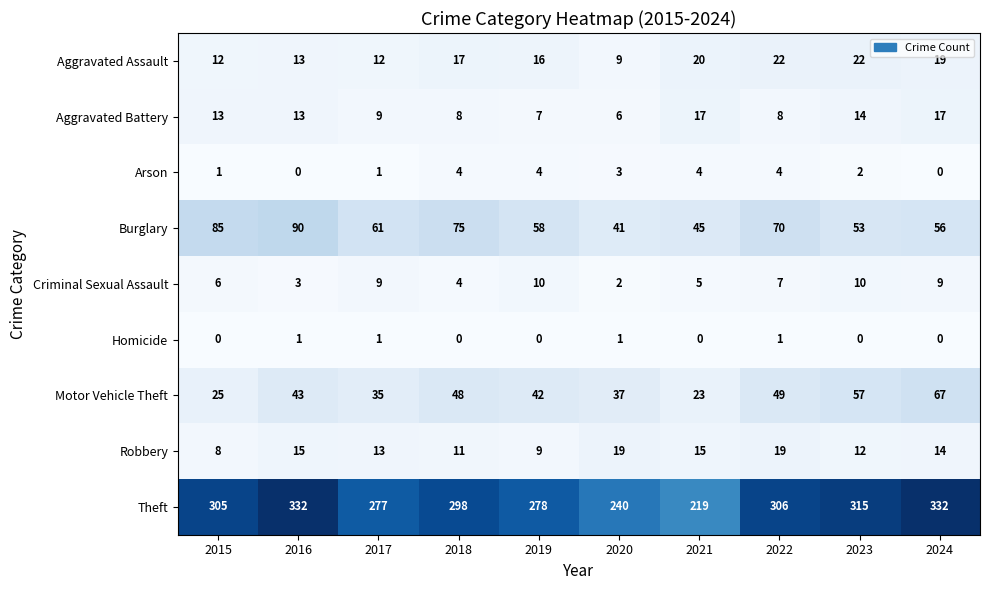

What is the difference between the maximum and minimum values in the Robbery series?

11